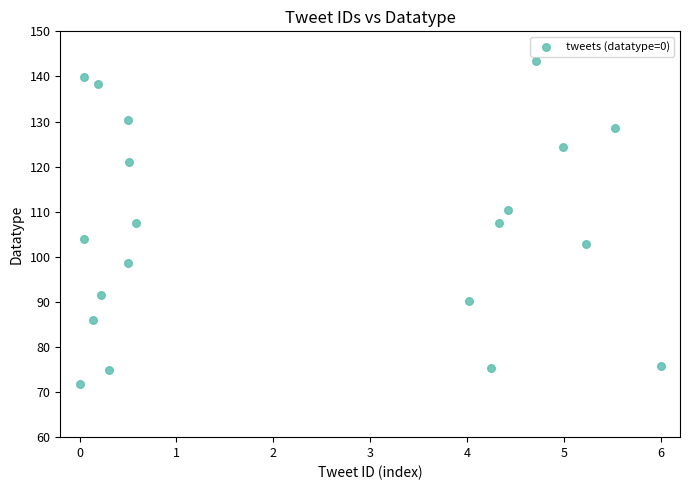

What is the range of X values (max minus min)?

6.0